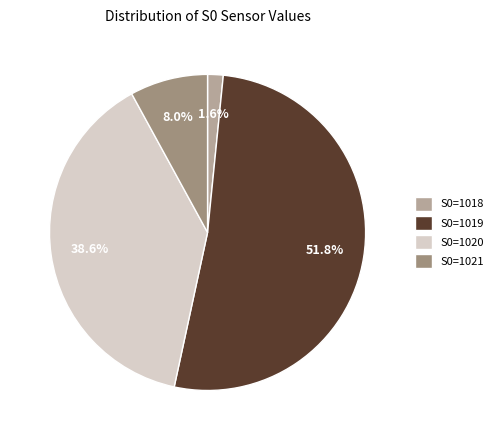

Does S0=1019 account for over 50% of the chart?

Yes